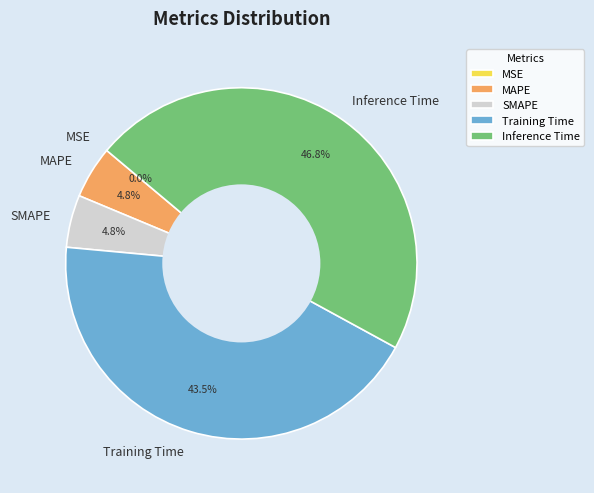

To the nearest percent, what is the difference between the largest and smallest slice percentages?

47%